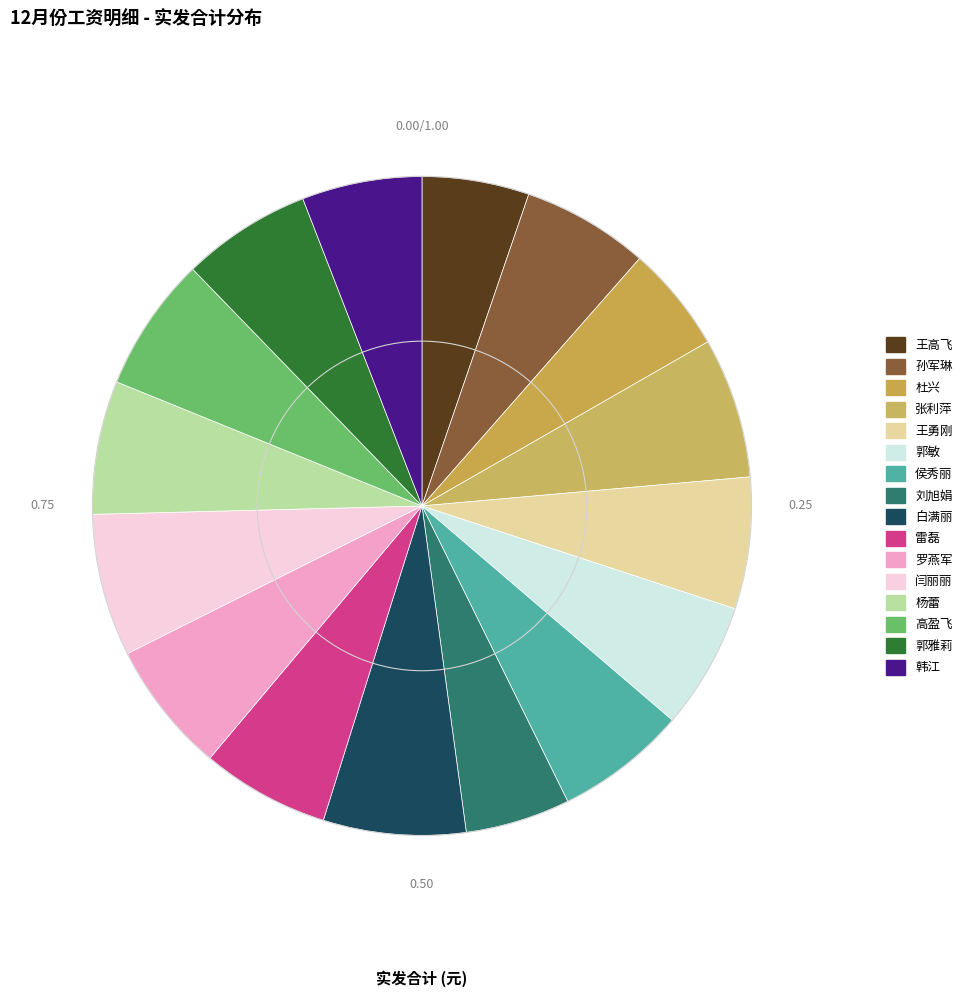

Count the number of slices in the pie.

16